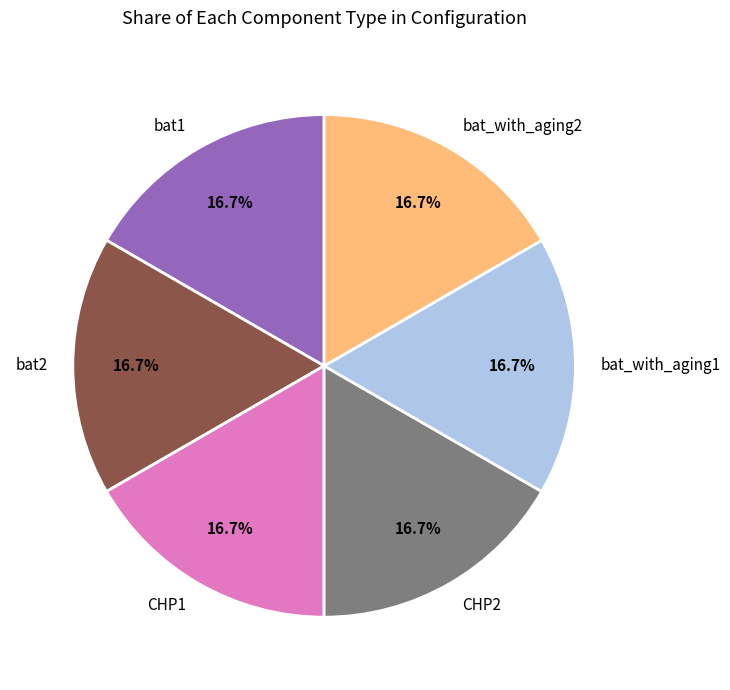

Is there a majority slice in this chart?

No